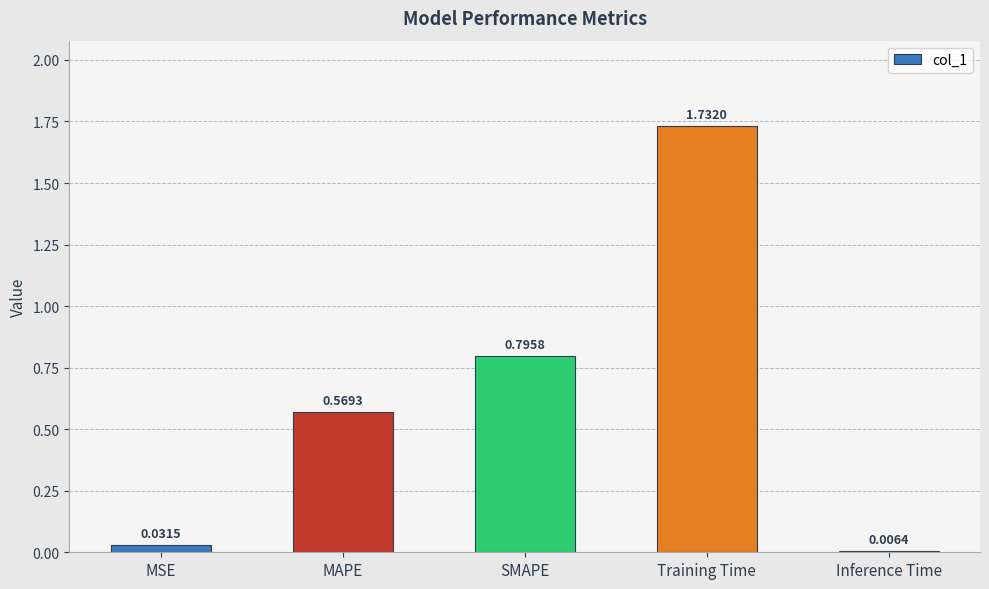

Which category has the lowest value across all series?

Inference Time